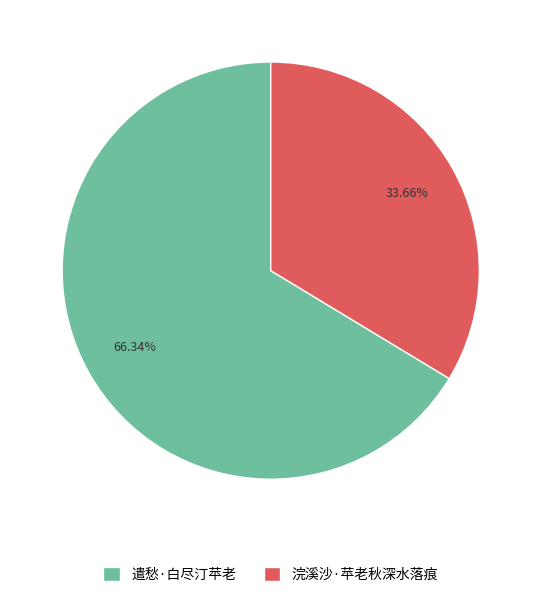

Combined, what portion of the pie is 浣溪沙·苹老秋深水落痕 and 遣愁·白尽汀苹老?

100.0%